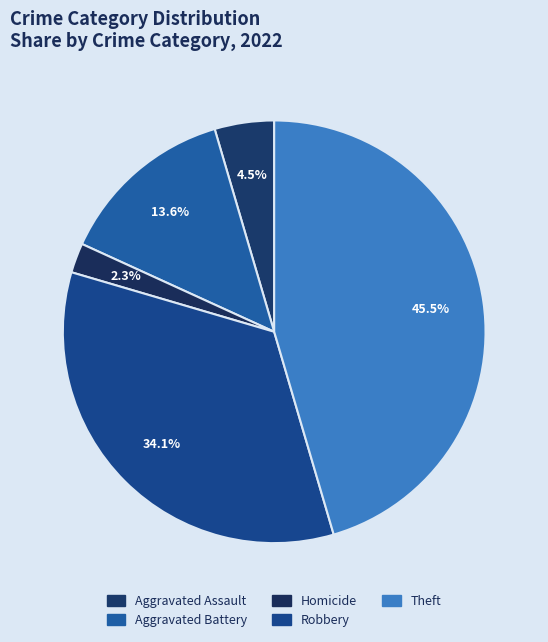

How many segments does this pie chart have?

5